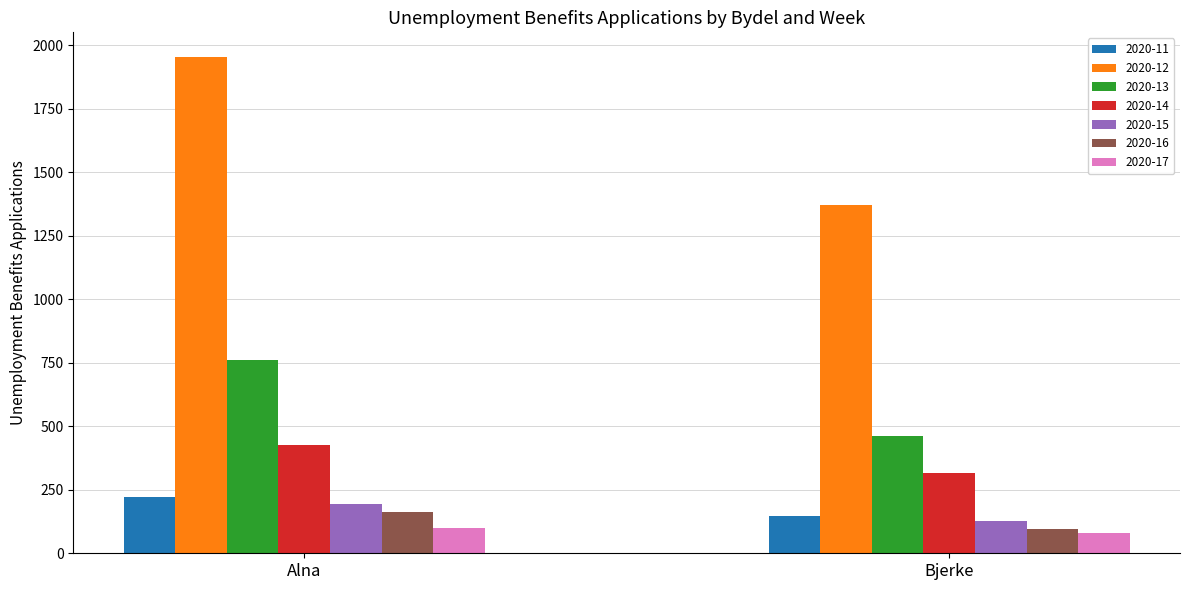

The value of 2020-12 at Bjerke is 2267. True or false?

False